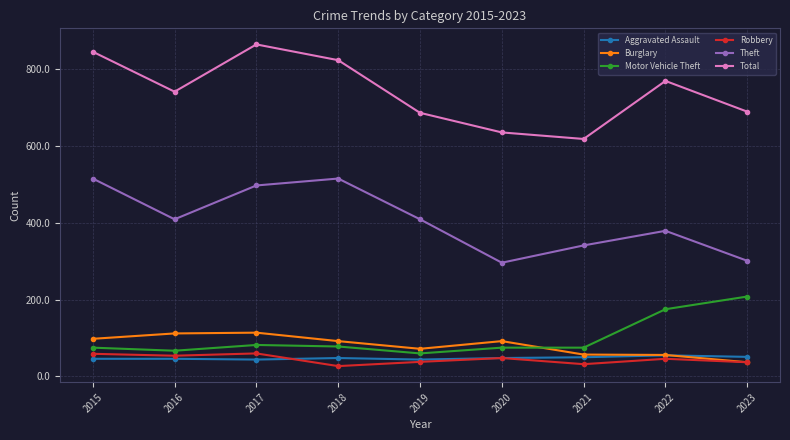

True or false: Theft and Burglary intersect in this chart.

False